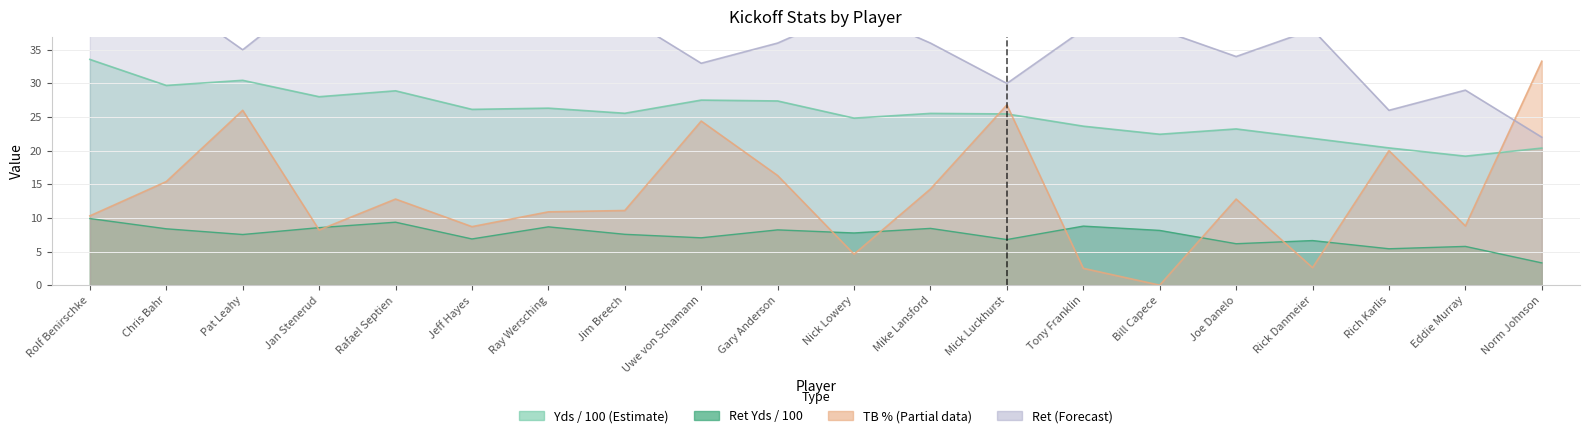

True or false: Yds and Ret cross at least once.

False